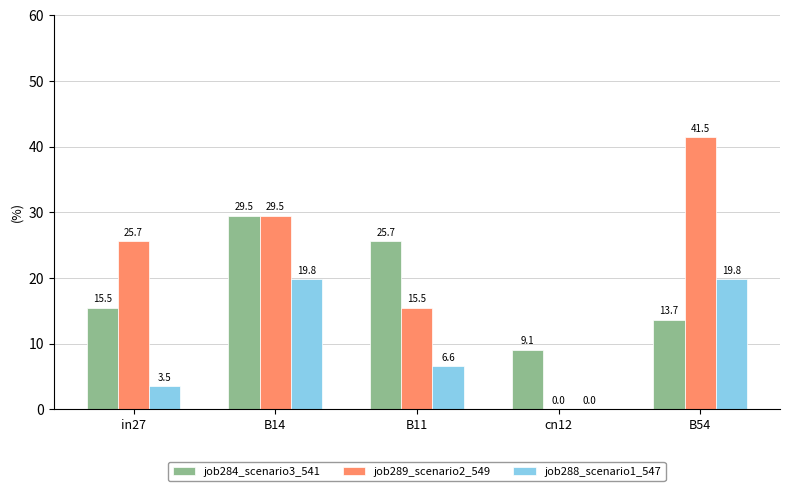

Reading left to right, transcribe all the data shown in this chart.

job284_scenario3_541: 15.5	29.5	25.7	9.1	13.7
job289_scenario2_549: 25.7	29.5	15.5	0.0	41.5
job288_scenario1_547: 3.5	19.8	6.6	0.0	19.8